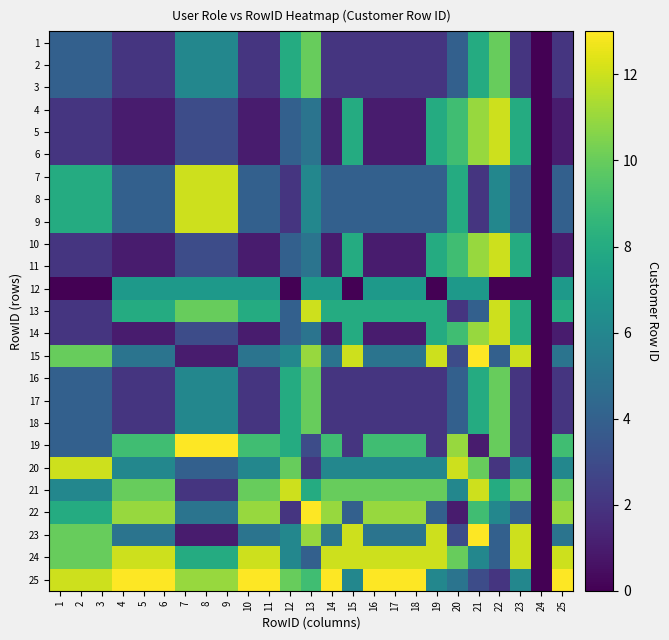

Which series has the largest total across all categories?

25